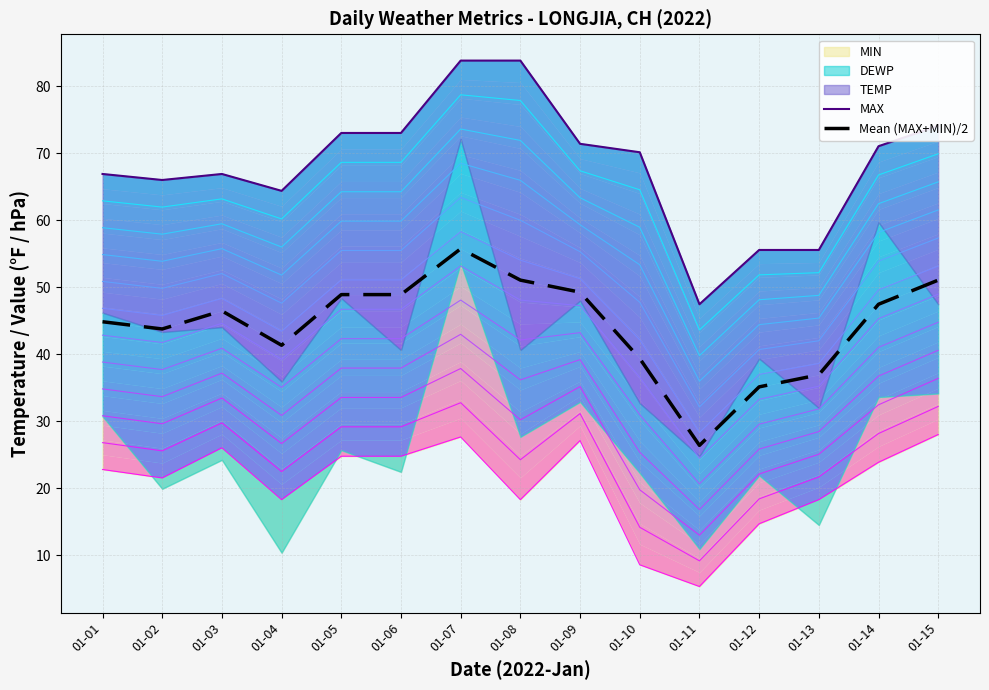

True or false: MAX and Mean (MAX+MIN)/2 cross at least once.

False